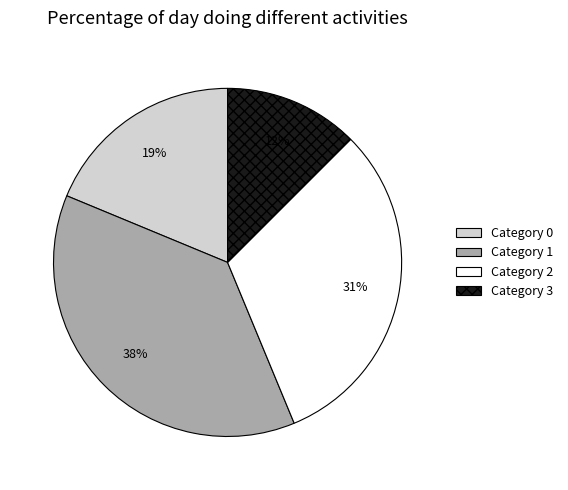

Does any single category account for the majority?

No